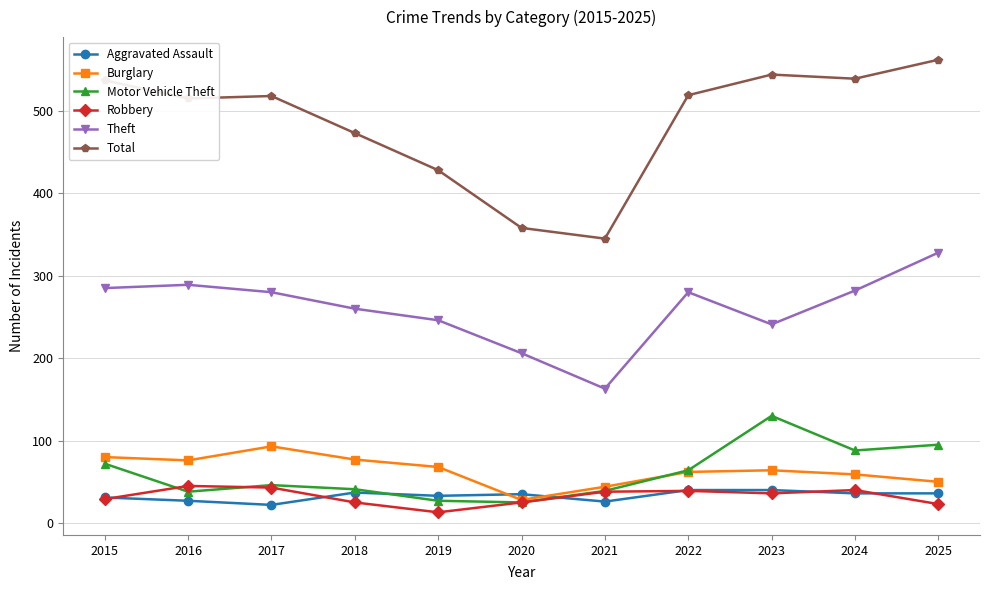

Rank the series by their maximum value, from lowest to highest.

Aggravated Assault, Robbery, Burglary, Motor Vehicle Theft, Theft, Total